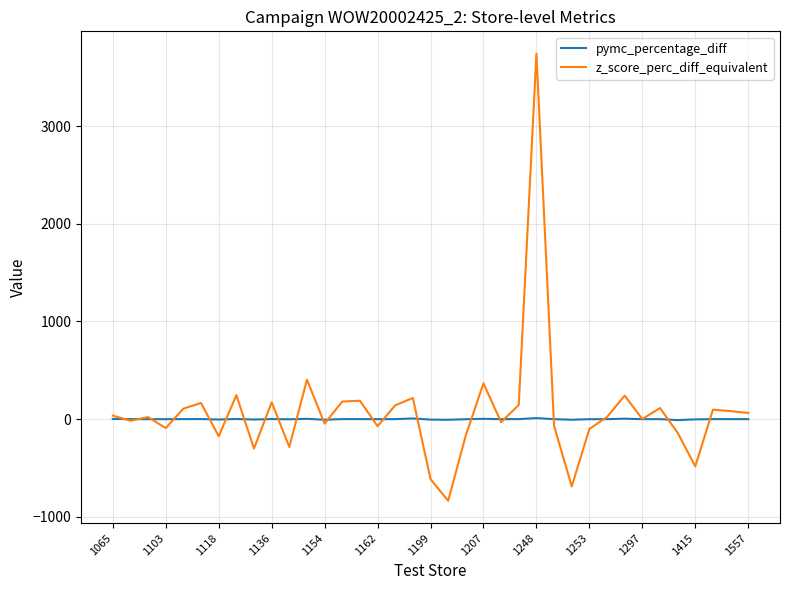

What is the smallest value displayed?

-835.0